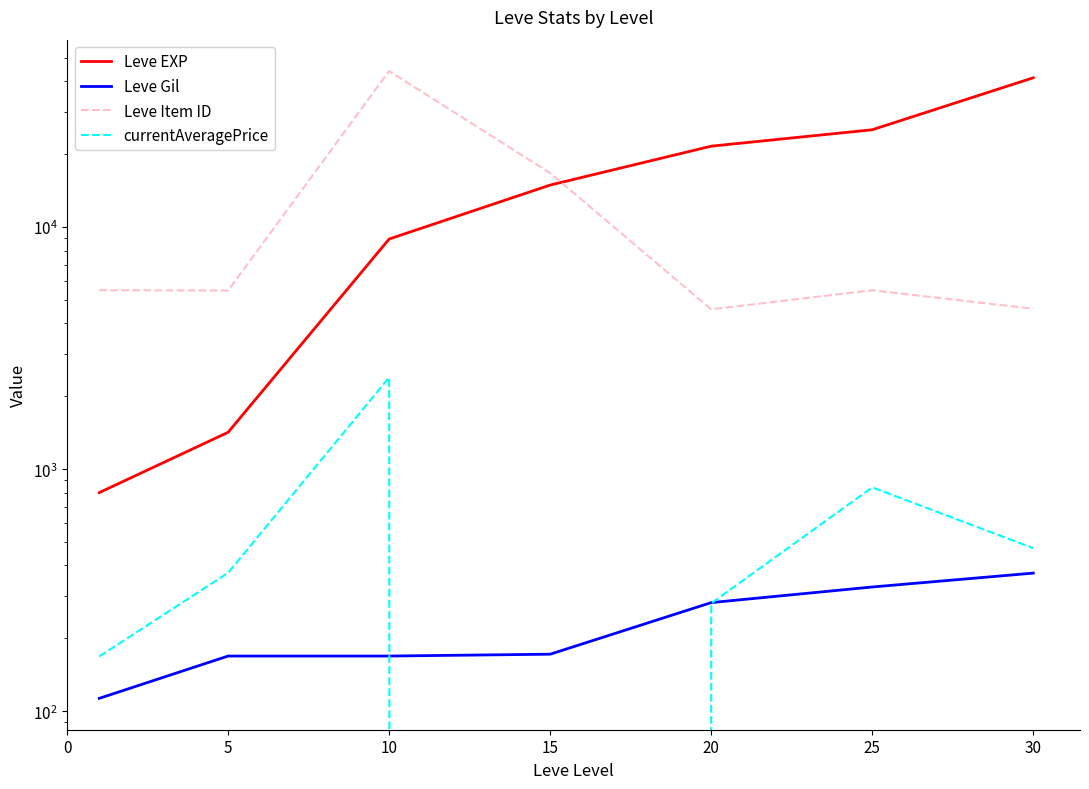

At which category is the sum across all series the highest?

10